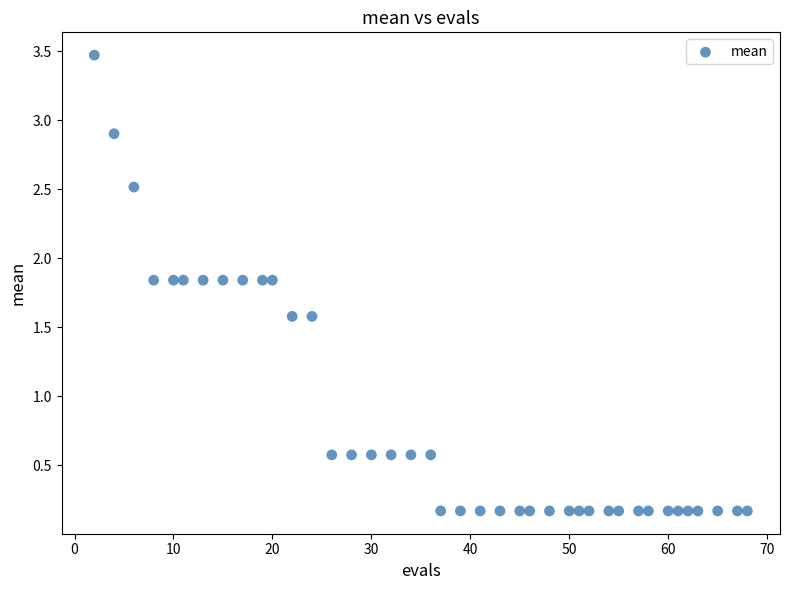

What is the range of X values (max minus min)?

66.0